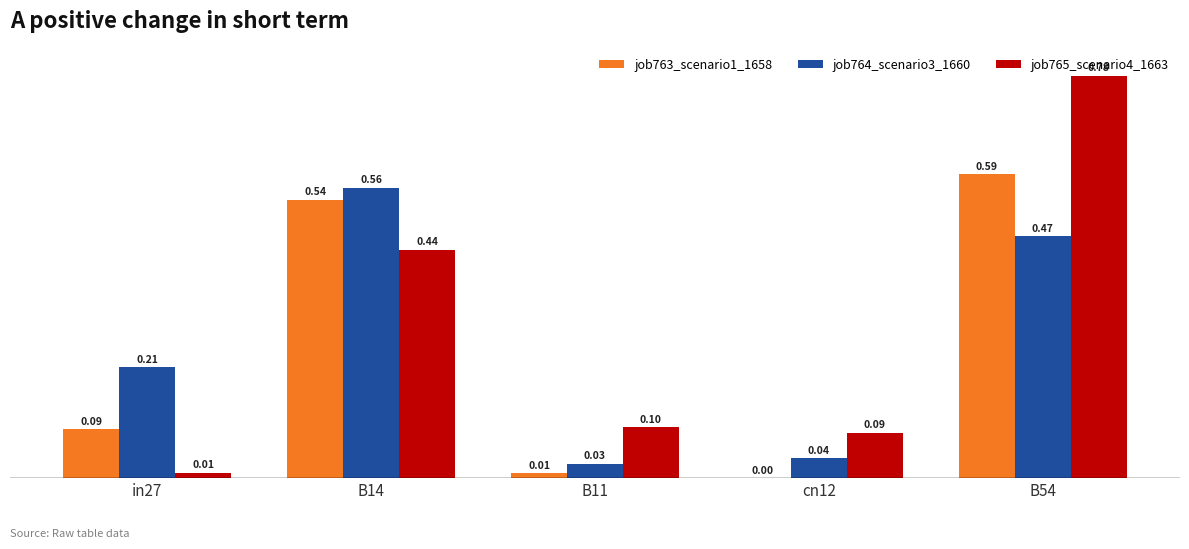

Is the value of job765_scenario4_1663 at cn12 greater than the value of job764_scenario3_1660 at B54?

No